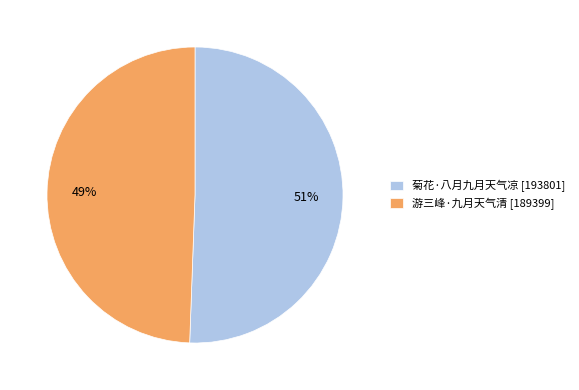

Which slice is the smallest?

游三峰·九月天气清